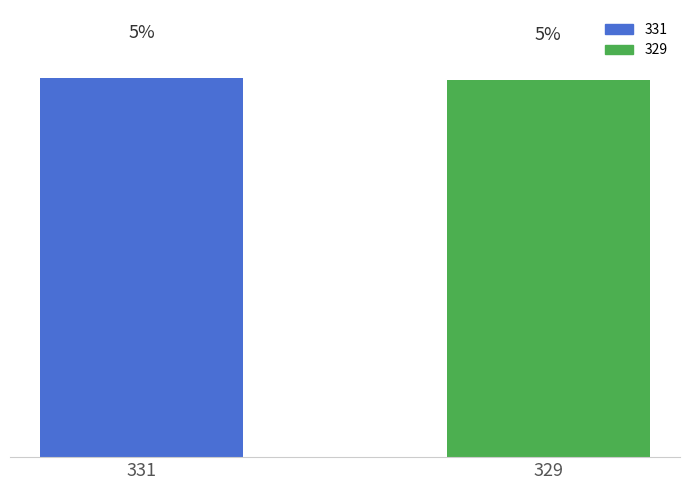

List the labels in order of value, smallest first.

329, 331